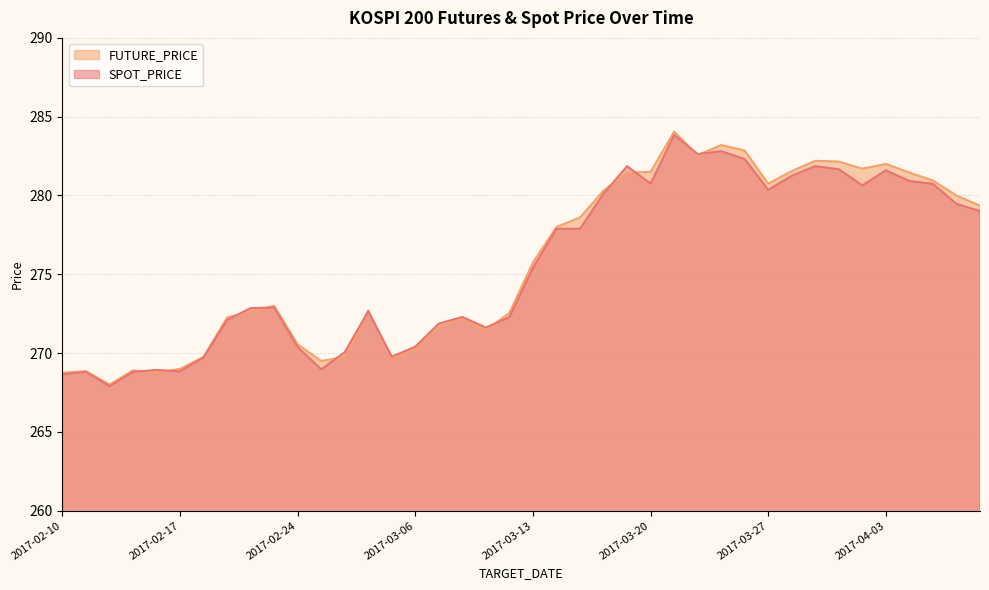

Reading left to right, transcribe all the data shown in this chart.

SPOT_PRICE: 268.7	268.8	267.9	268.8	268.9	268.8	269.7	272.1	272.9	272.9	270.4	269.0	270.1	272.6	269.8	270.4	271.9	272.3	271.6	272.3	275.4	277.9	277.9	280.1	281.9	280.8	283.8	282.6	282.8	282.3	280.4	281.2	281.9	281.7	280.6	281.6	280.9	280.7	279.5	279.0
FUTURE_PRICE: 268.8	268.9	268.0	268.9	268.8	269.0	269.8	272.2	272.6	273.0	270.6	269.5	269.8	272.7	269.6	270.2	271.6	272.2	271.4	272.6	275.8	278.0	278.6	280.3	281.4	281.5	284.1	282.6	283.2	282.9	280.8	281.6	282.2	282.1	281.7	282.0	281.4	280.9	280.0	279.4